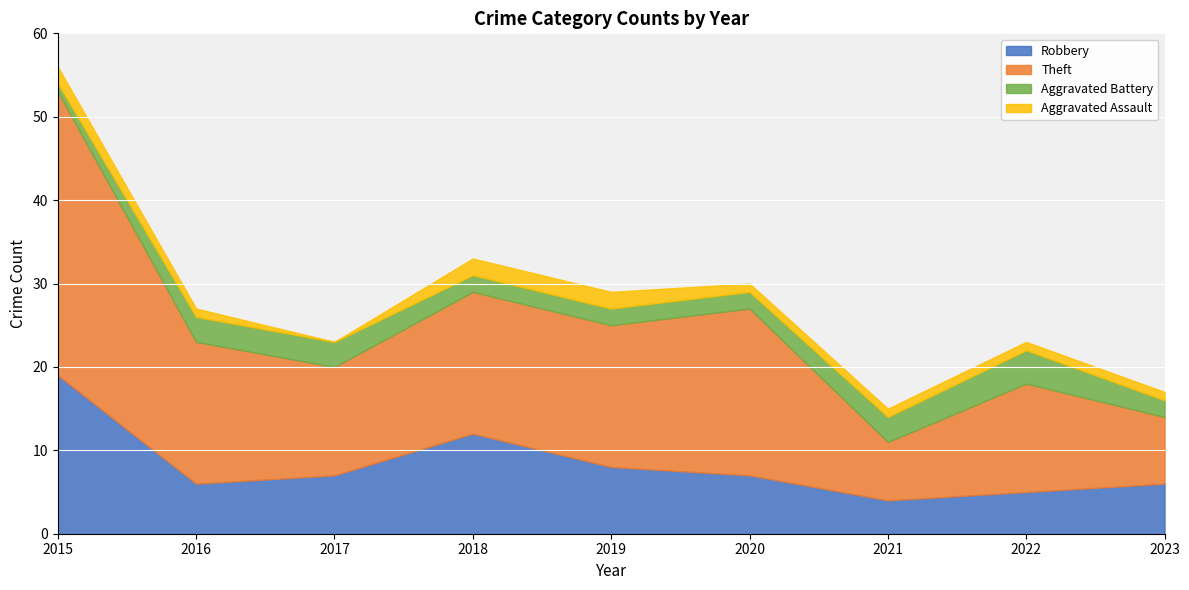

The Theft series shows 11 at 2018. True or false?

False